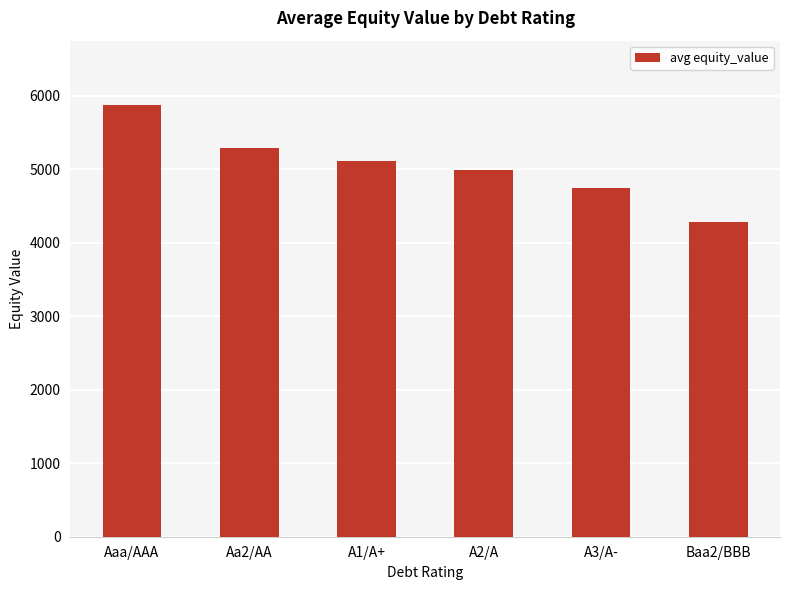

Reading left to right, list all the values displayed in this chart.

5870.5	5293.0	5111.5	4990.7	4740.7	4287.1